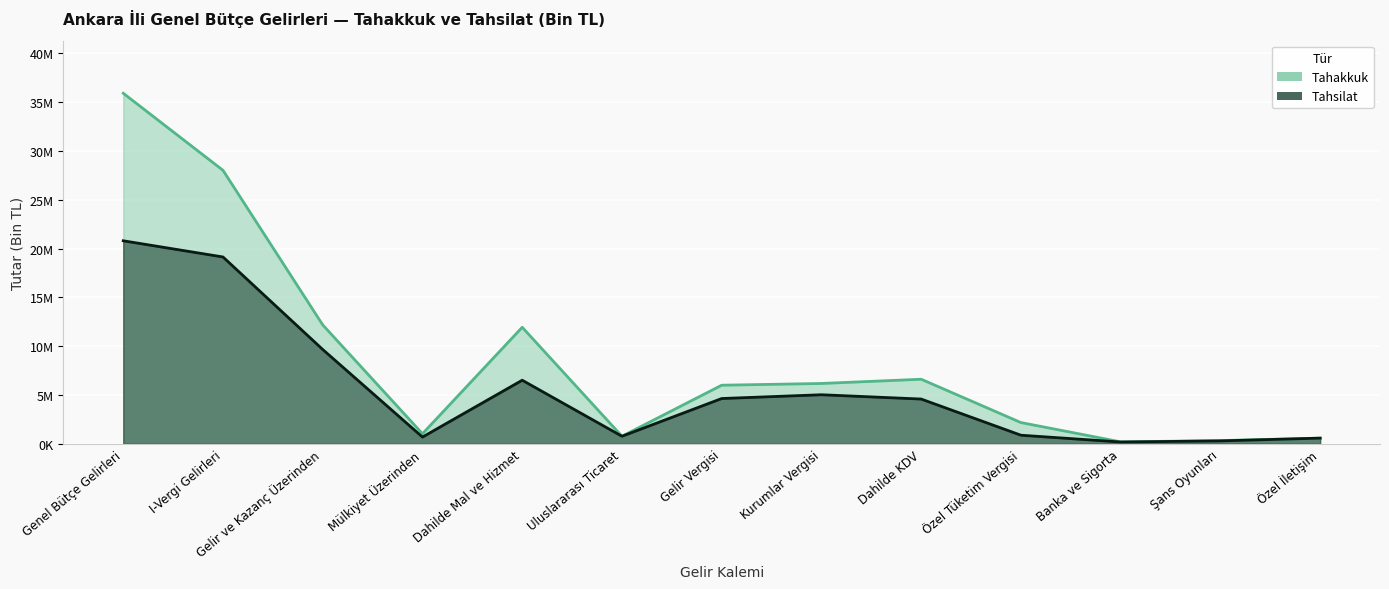

What is the value of the tahakkuk point at the 10th from the left?

2172634